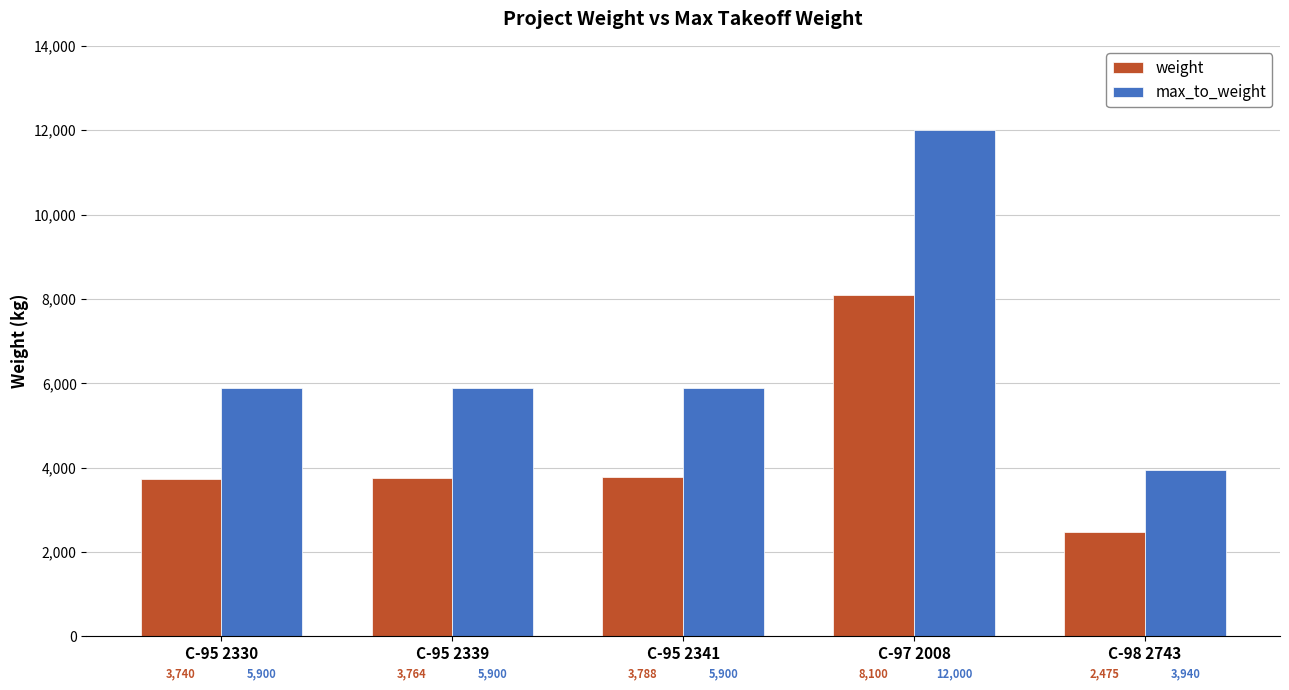

What is the minimum value shown in the chart?

2475